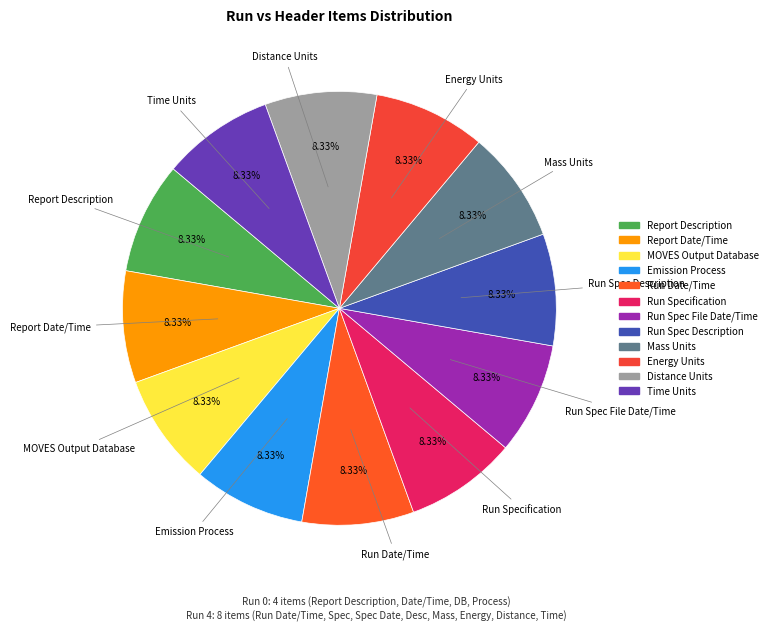

True or false: Run Spec File Date/Time accounts for 27% of the total.

False